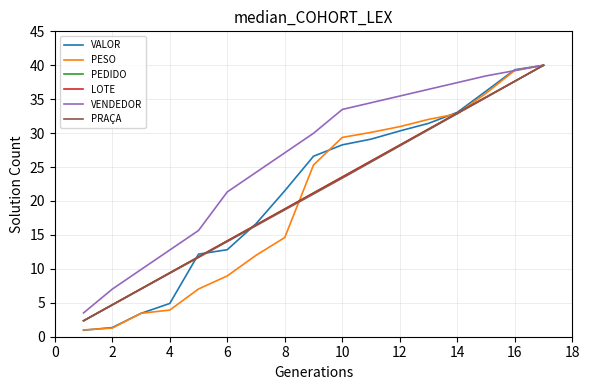

What is the lowest value of the PRAÇA series?

2.3